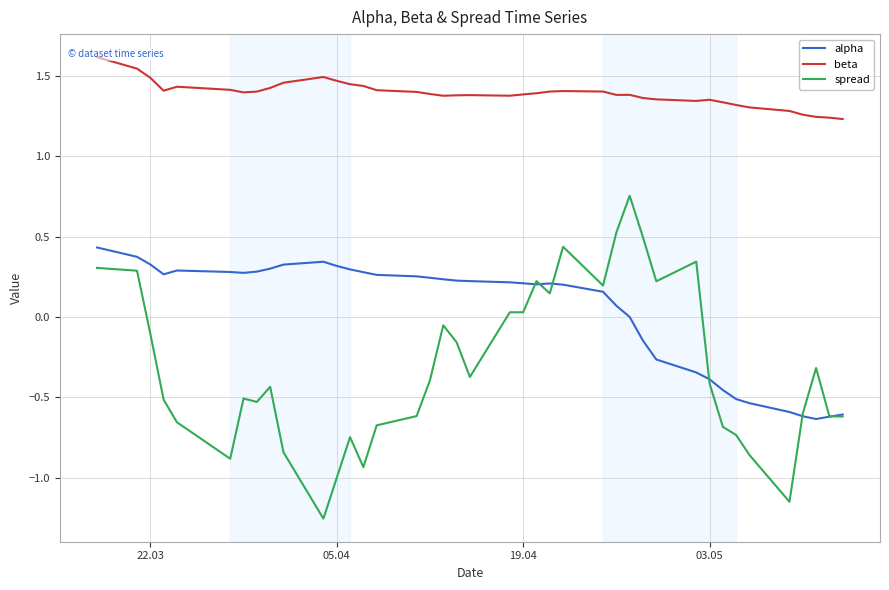

Is it true that alpha equals 0.2 at 19.04?

True